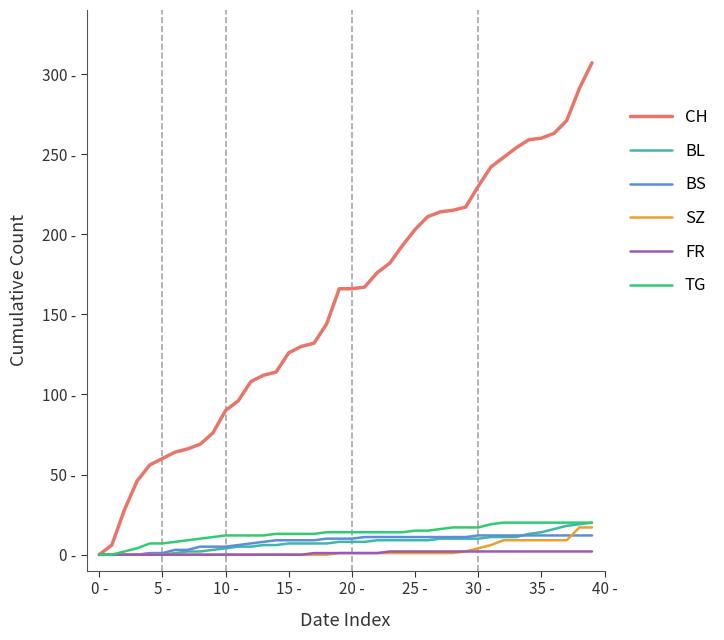

Does the chart have visible grid lines?

No